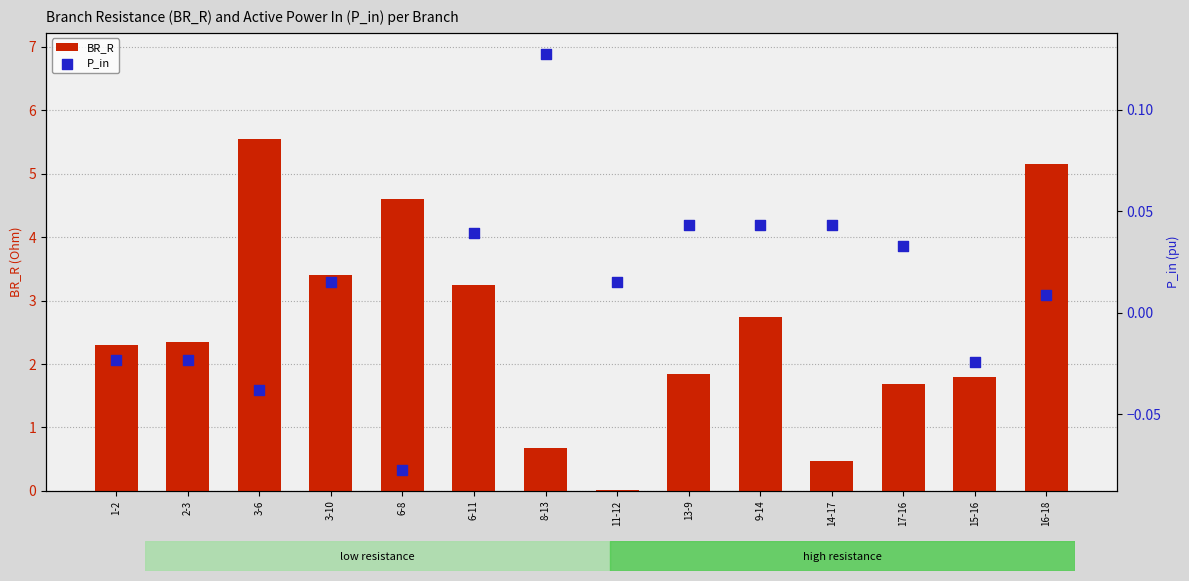

At how many categories does at least one series exceed 1?

11